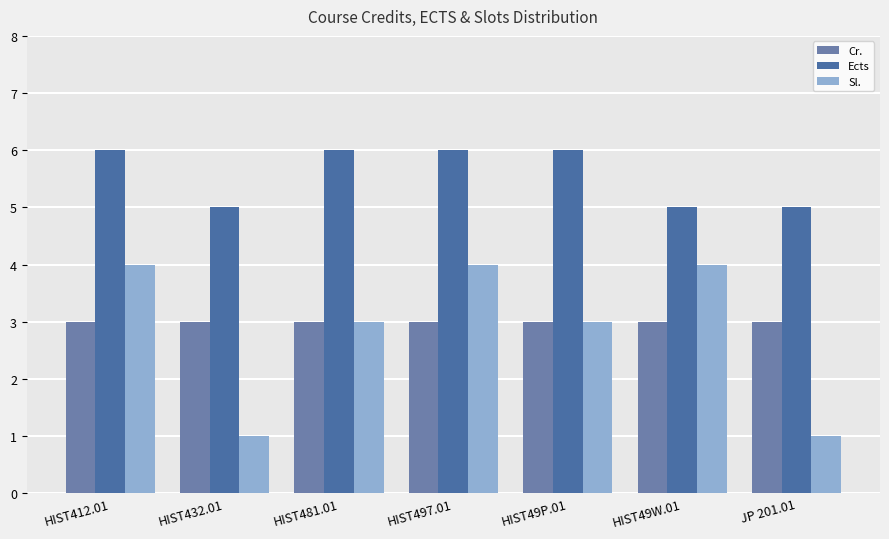

True or false: Cr. has a value of 3 at HIST432.01.

True